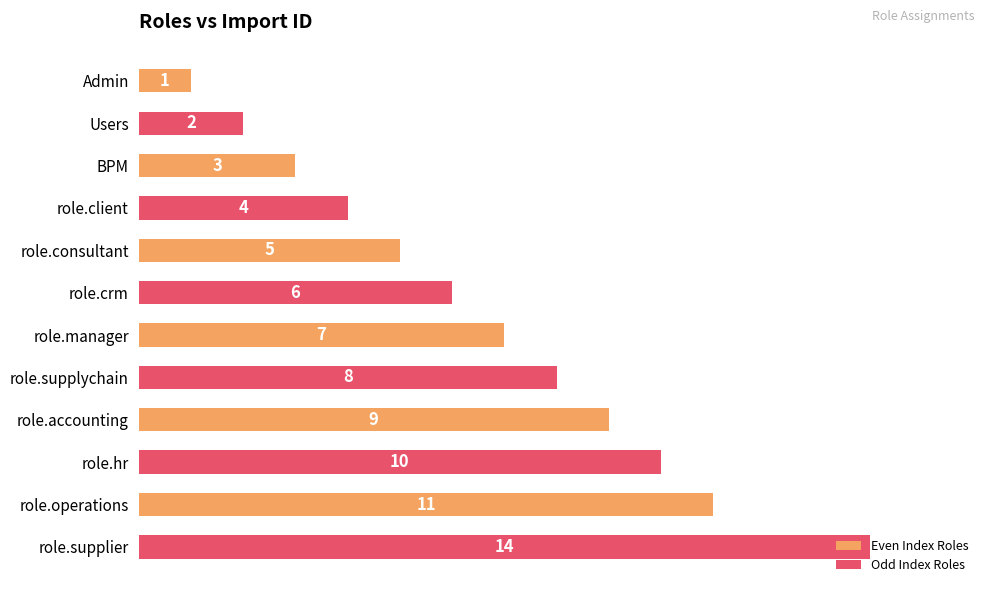

Are the bars grouped side by side (vs. stacked)?

No